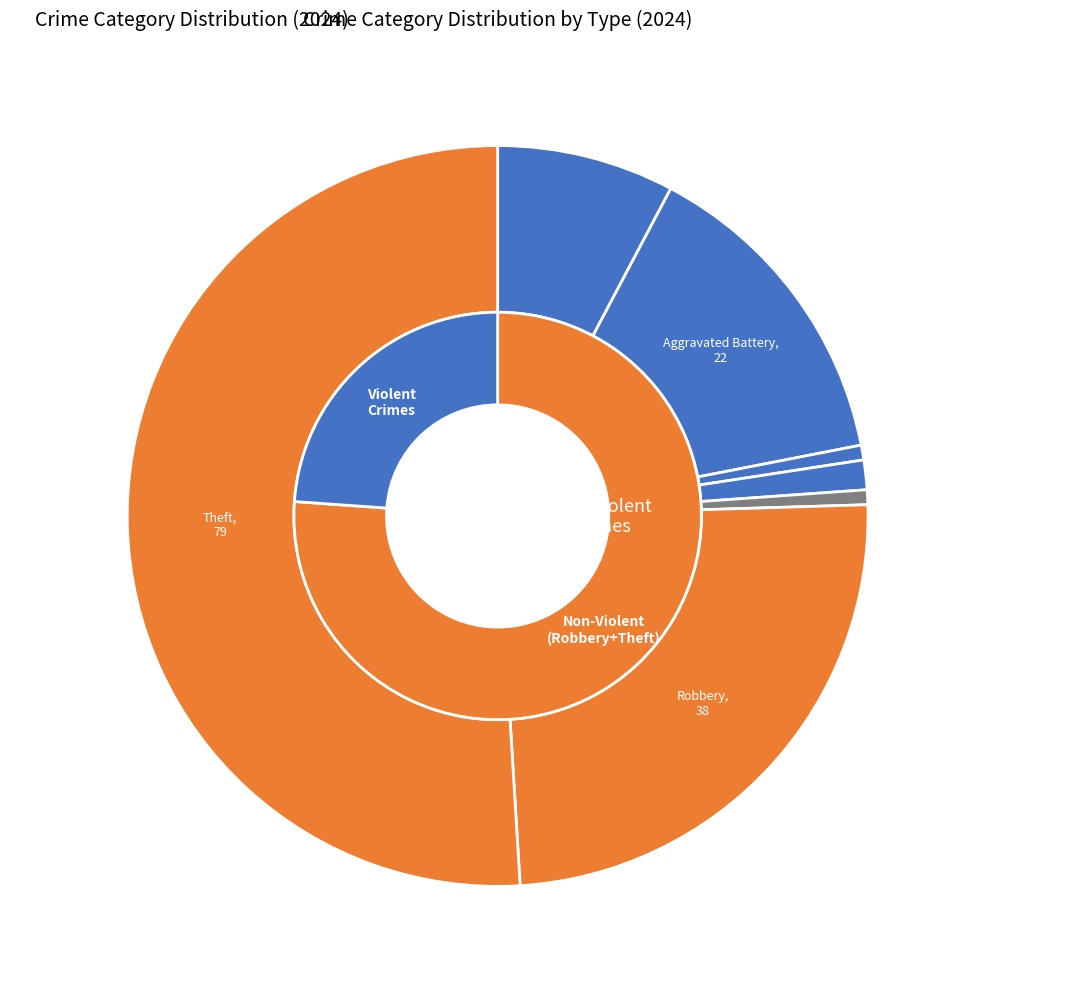

Which category accounts for the majority?

Theft